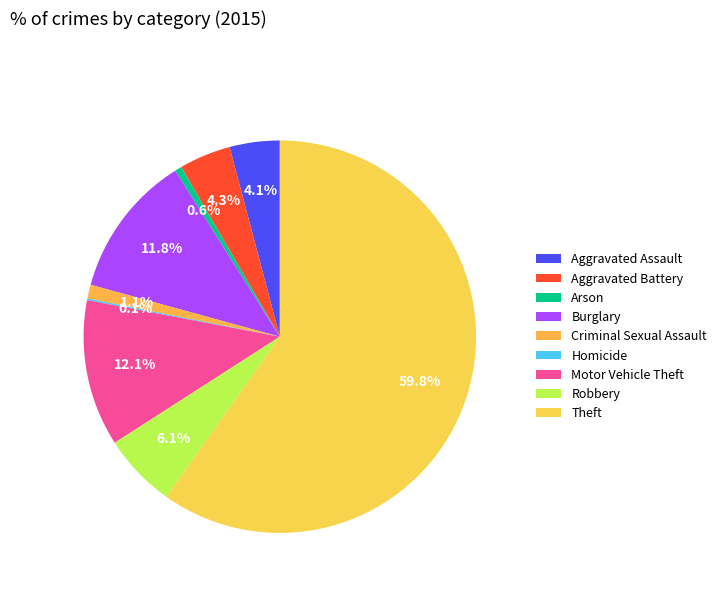

The Theft slice represents 47% of the pie. True or false?

False